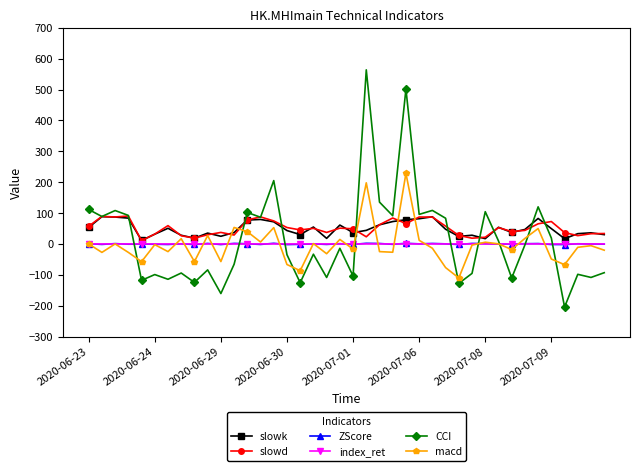

True or false: index_ret has more than 2 points higher than both neighbors.

True